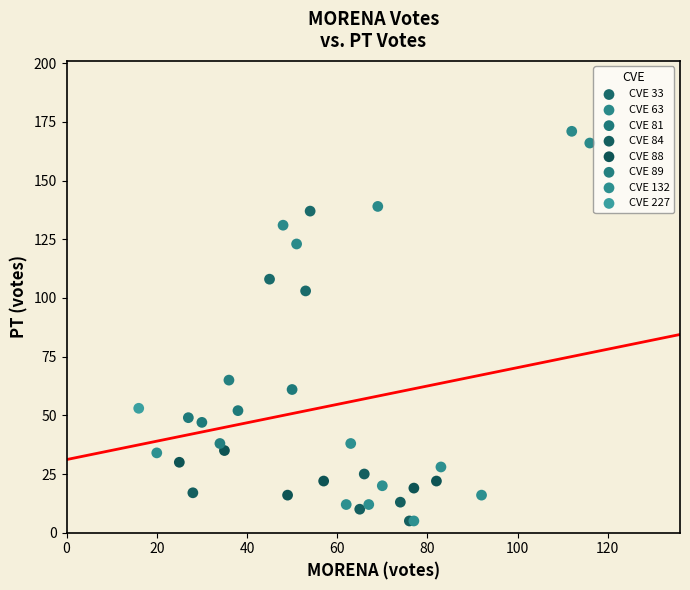

What are all the series names shown in the legend?

CVE 33, CVE 63, CVE 81, CVE 84, CVE 88, CVE 89, CVE 132, CVE 227